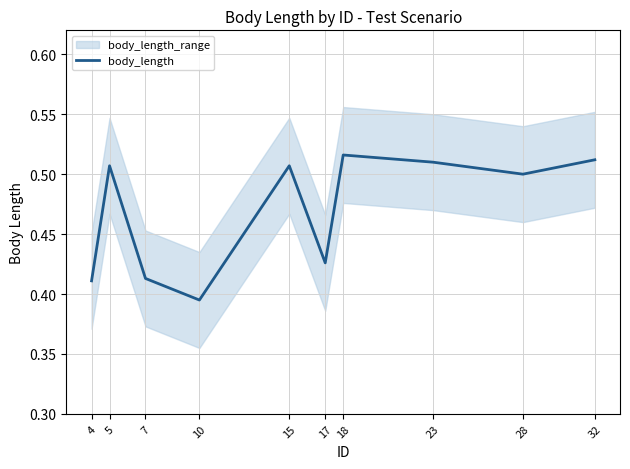

Rank the categories by value from highest to lowest.

18, 32, 23, 5, 15, 28, 17, 7, 4, 10